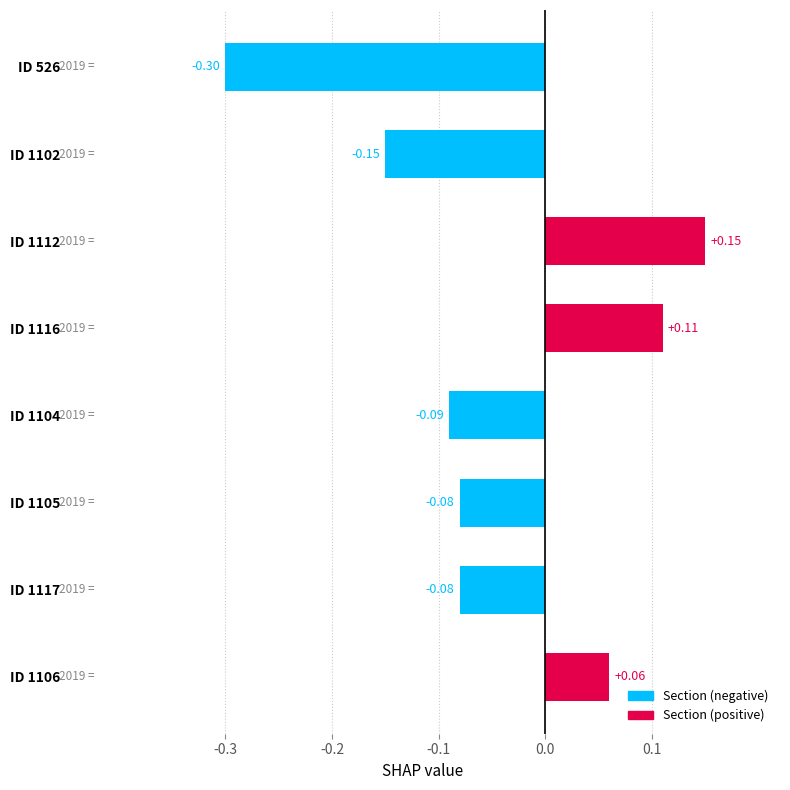

What is the sum of all values?

-0.4